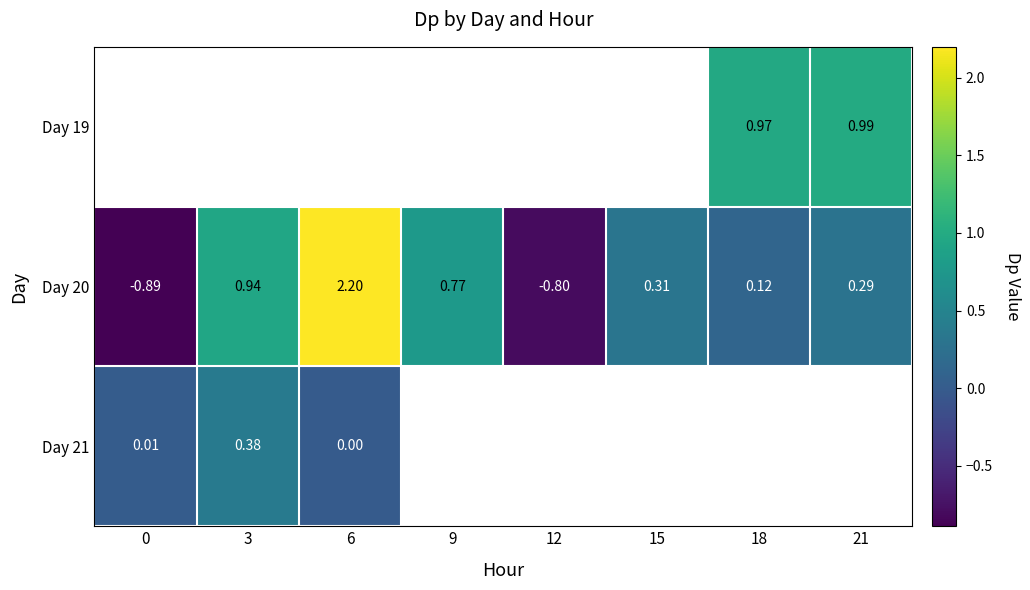

Which has a higher value, 9 or 3?

3